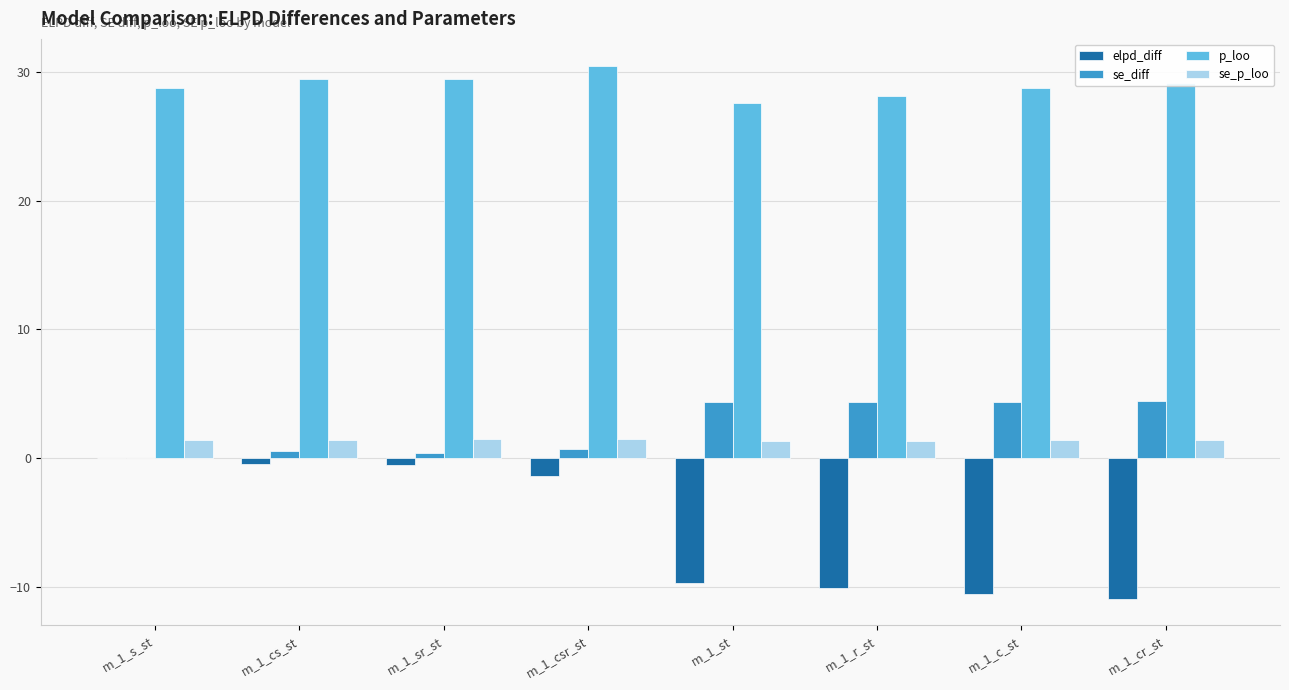

What is the maximum value for se_diff?

4.4